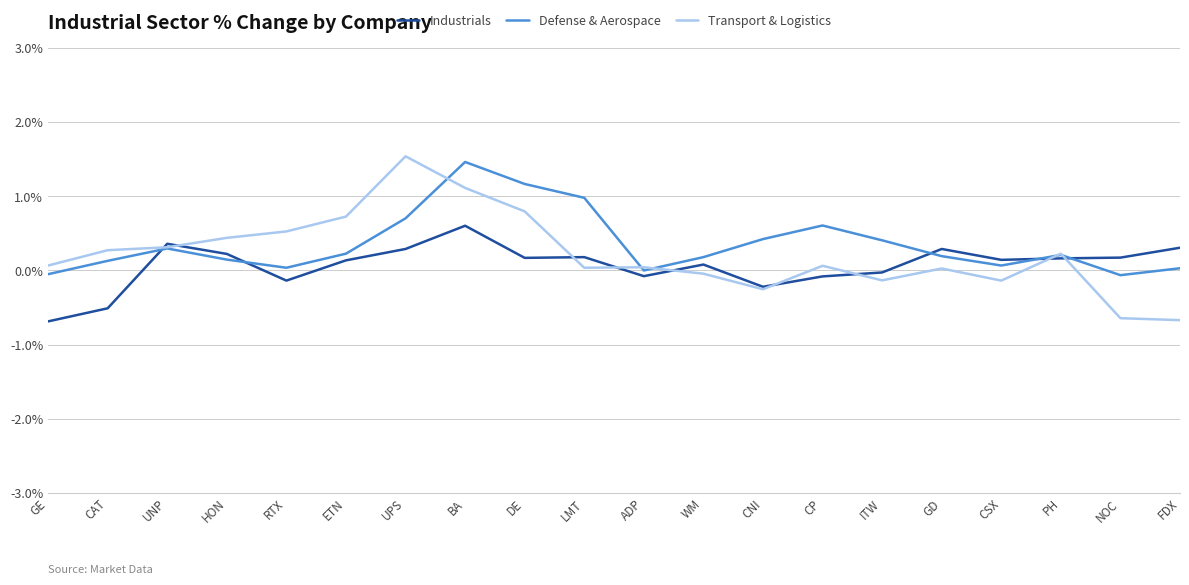

Which series changed the most between CAT and UNP?

Industrials